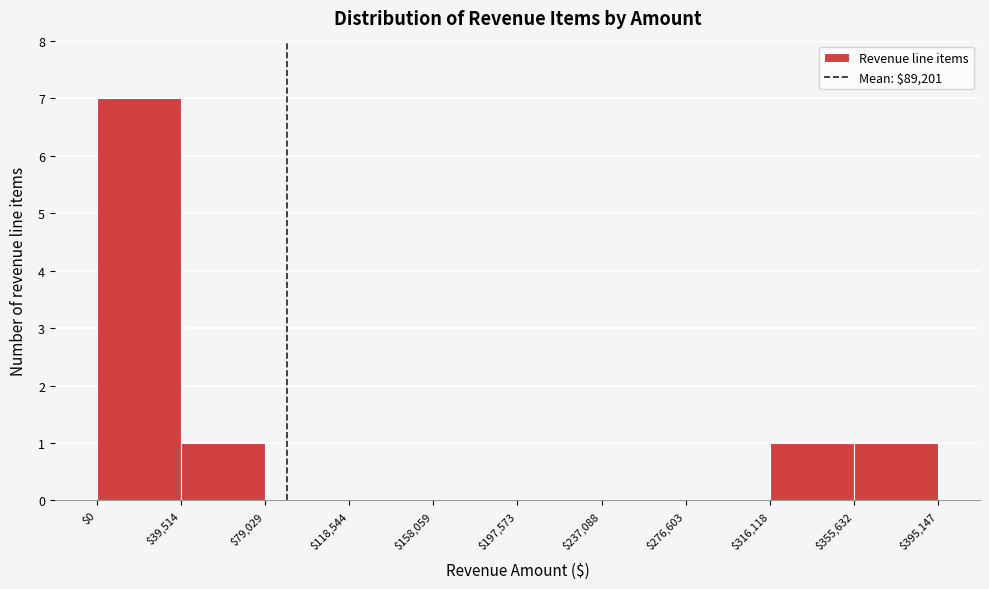

Reading left to right, list every bar in this chart as the range it spans on the x-axis followed by its height. The values are not printed on the chart, so give them approximately, as read against the axis.

$0 to $39,514: 7
$39,514 to $79,029: 1
$79,029 to $118,544: 0
$118,544 to $158,059: 0
$158,059 to $197,573: 0
$197,573 to $237,088: 0
$237,088 to $276,603: 0
$276,603 to $316,118: 0
$316,118 to $355,632: 1
$355,632 to $395,147: 1